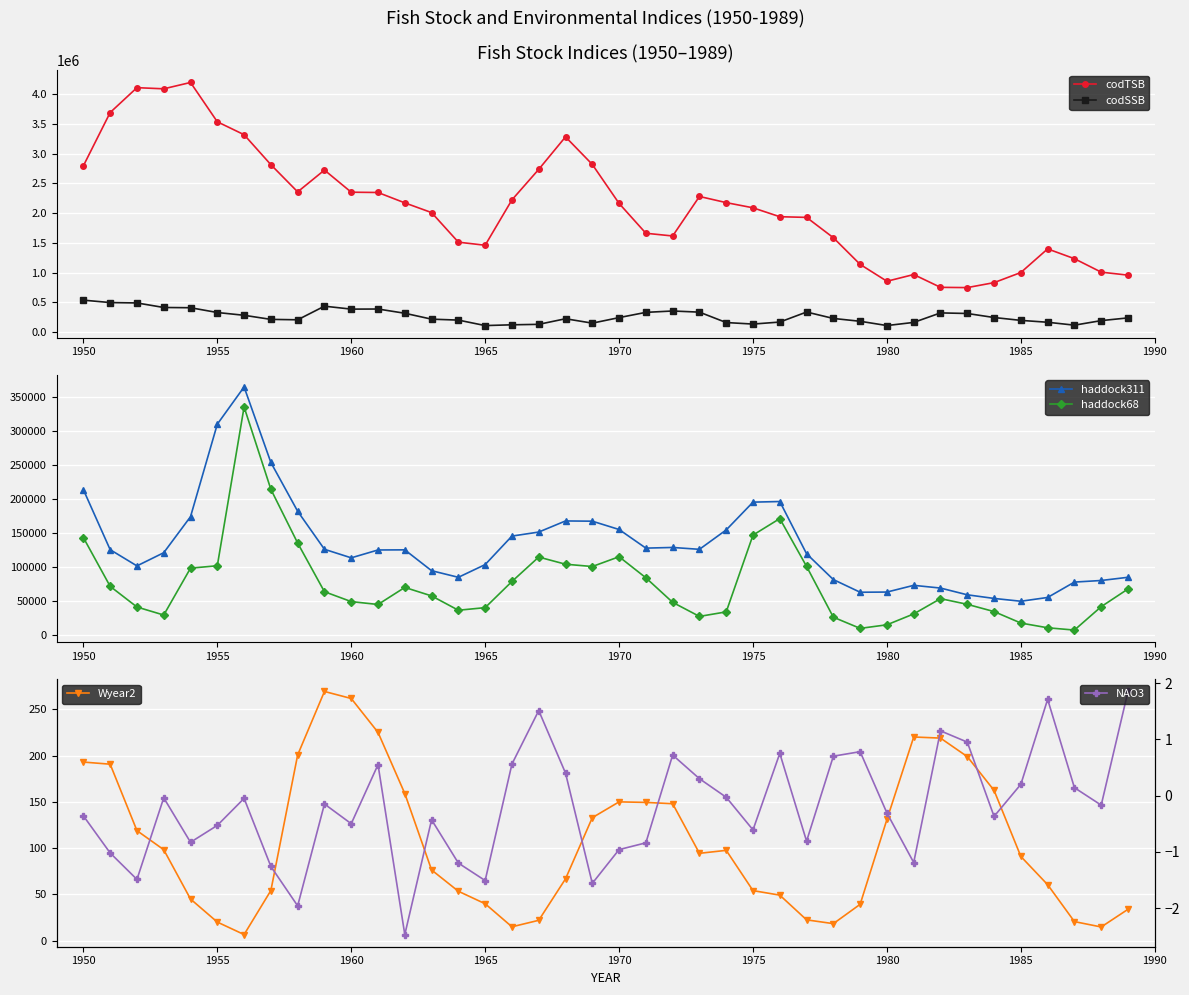

Count the number of categories in the chart.

40